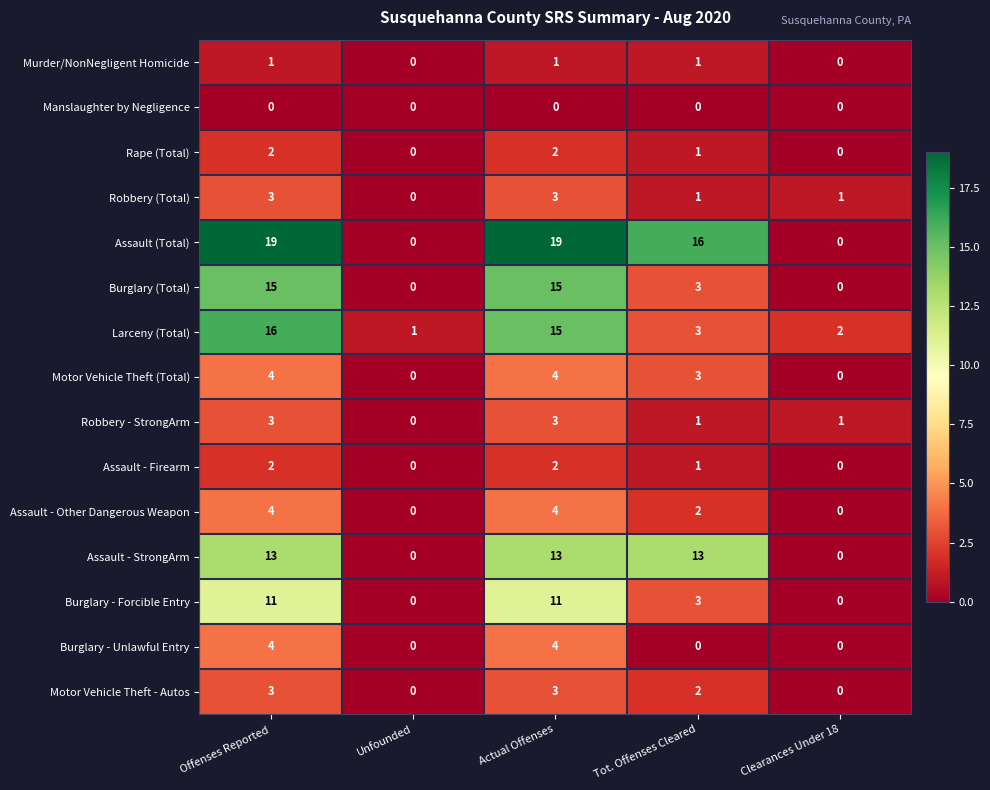

What is the maximum value shown in the chart?

19